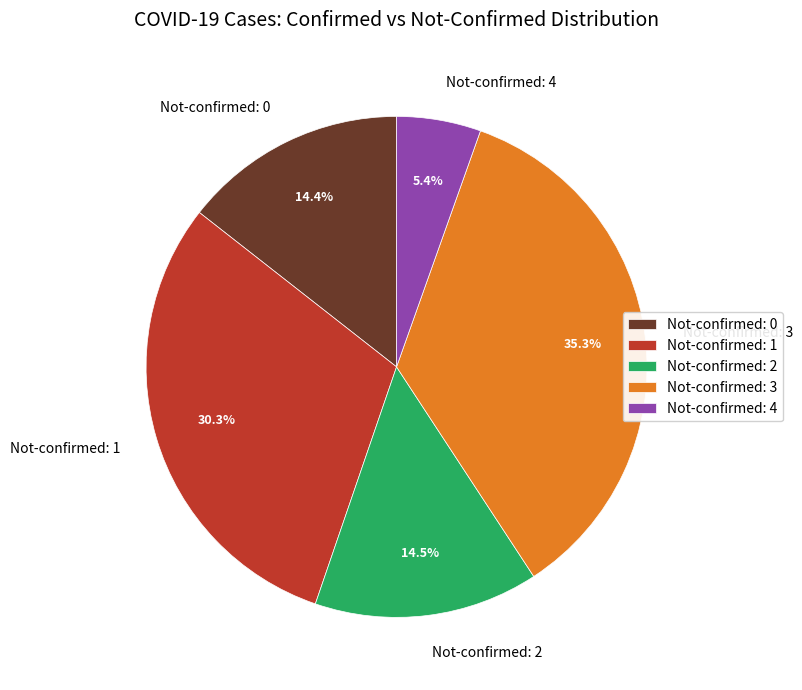

Which category has the biggest portion of the pie?

Not-confirmed: 3